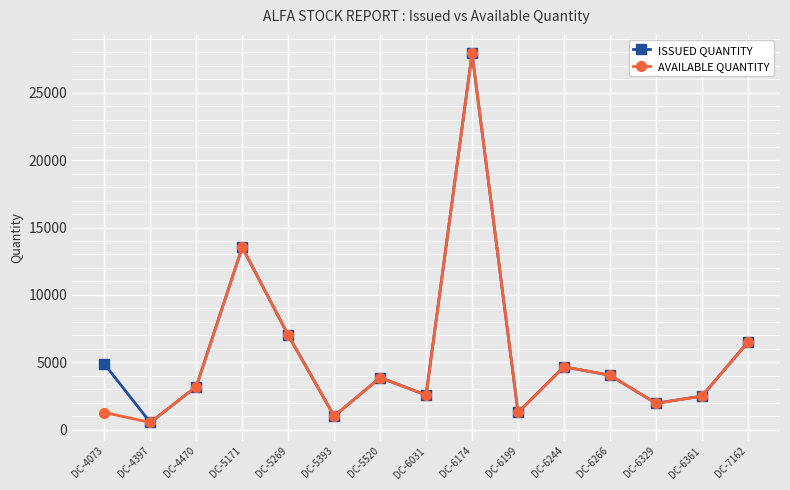

Which label corresponds to the largest value in the chart?

DC-6174